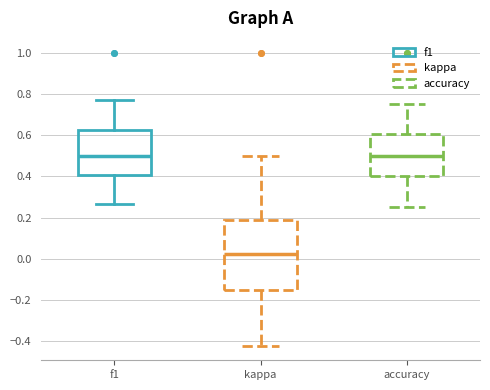

Where does the median line of the box for kappa sit on the y-axis? The values are not printed on the chart, so give them approximately, as read against the axis.

0.02